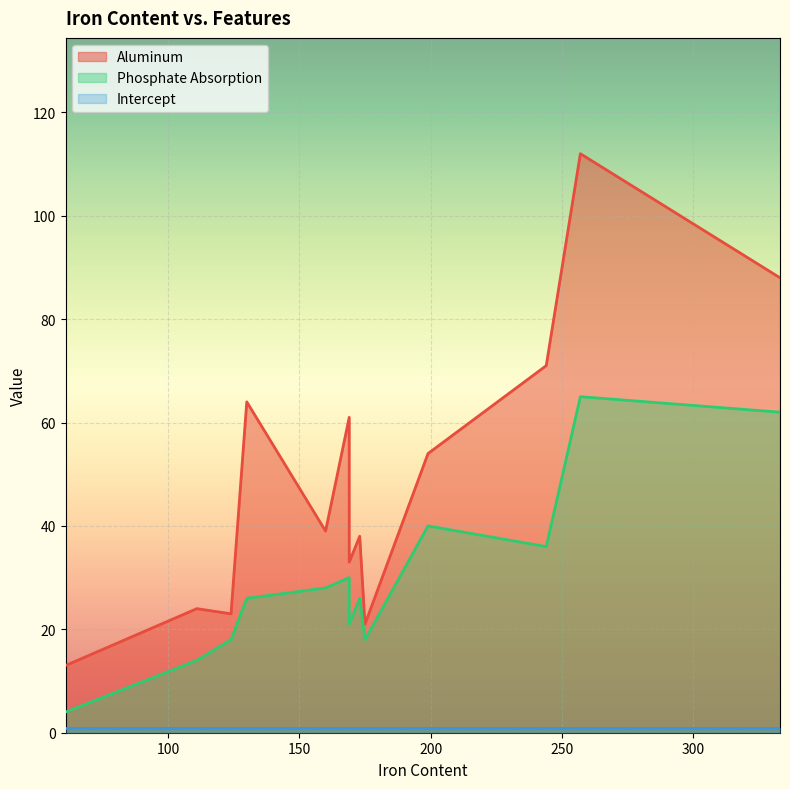

Reading right to left, transcribe all the data shown in this chart.

Aluminum: 199=54	333=88	257=112	244=71	160=39	169=61	169=33	173=38	130=64	124=23	111=24	175=21	61=13
Phosphate Absorption: 199=40	333=62	257=65	244=36	160=28	169=30	169=21	173=26	130=26	124=18	111=14	175=18	61=4
Intercept: 199=1	333=1	257=1	244=1	160=1	169=1	169=1	173=1	130=1	124=1	111=1	175=1	61=1